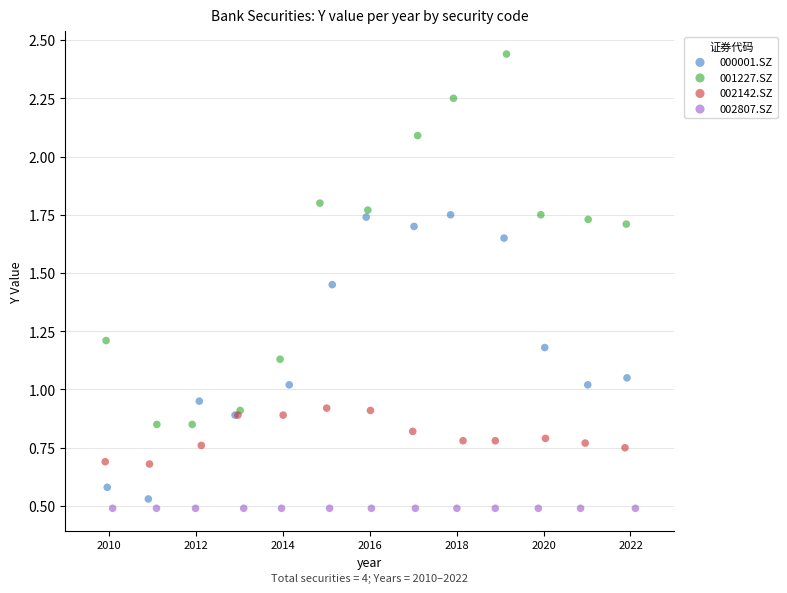

Which series reaches the maximum Y coordinate?

001227.SZ